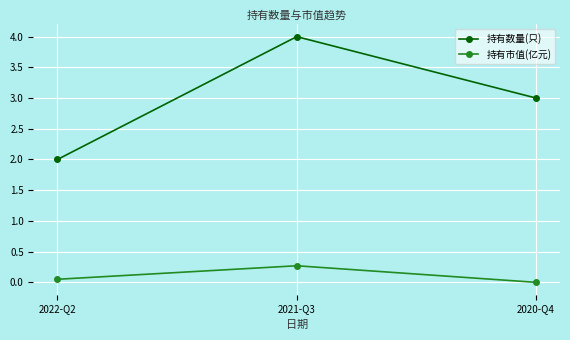

What is the total value across all series at 2021-Q3?

4.3